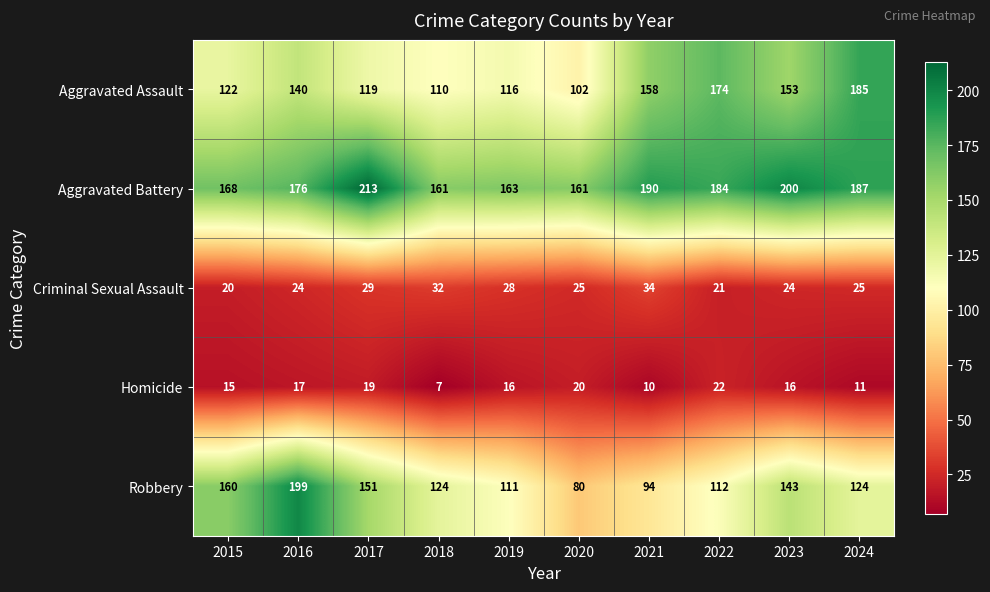

Is it true that Aggravated Assault equals 116 at 2019?

True